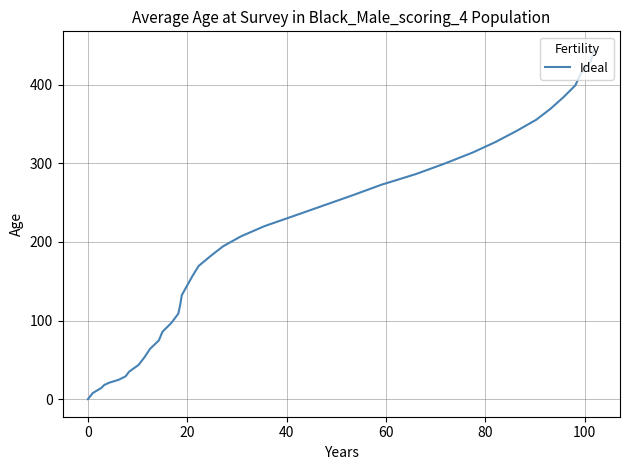

What is the difference between the maximum and minimum values?

445.6